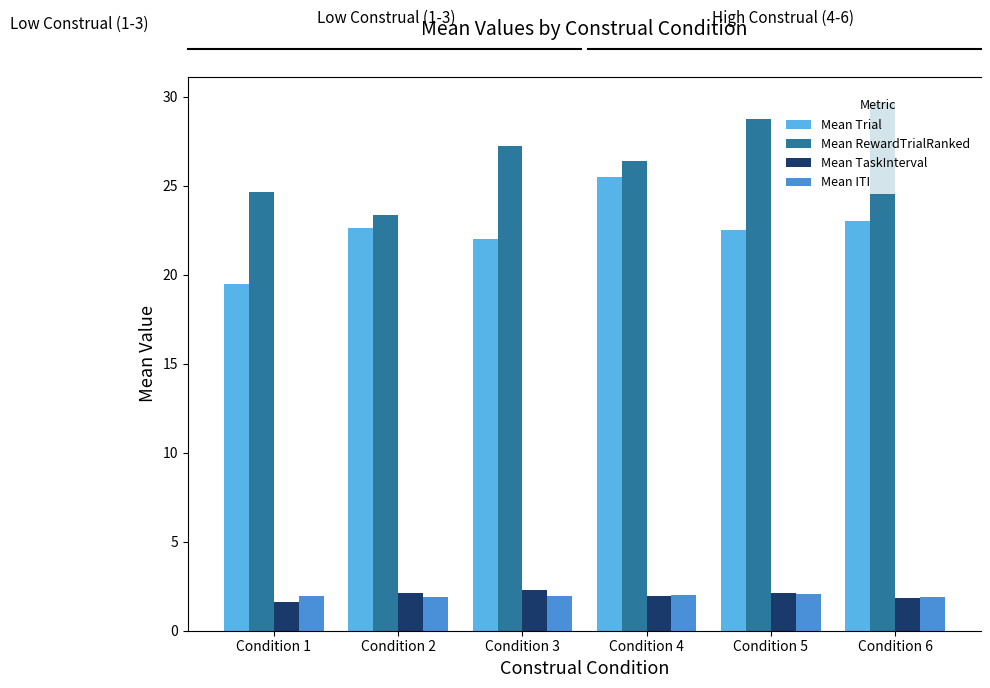

Does the chart contain any negative values?

No